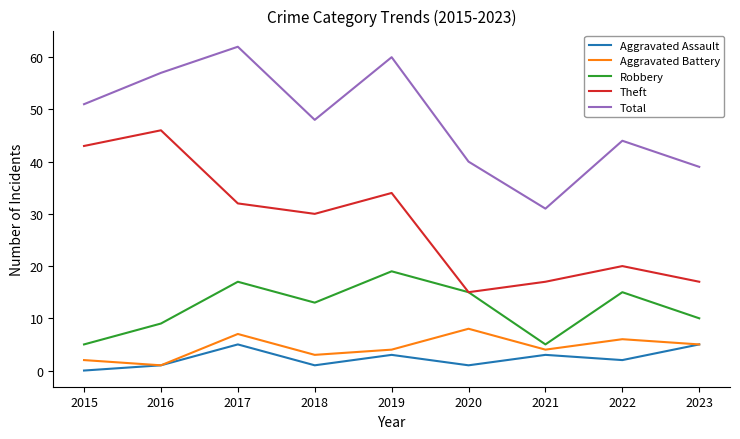

What is the difference between the second highest and second lowest values in the Aggravated Assault series?

4